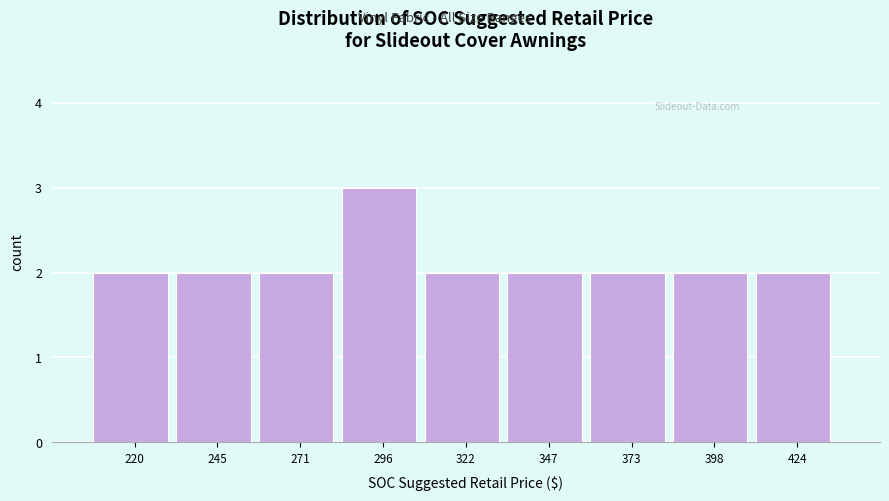

Reading left to right, what are all the values shown in this chart?

2	2	2	3	2	2	2	2	2